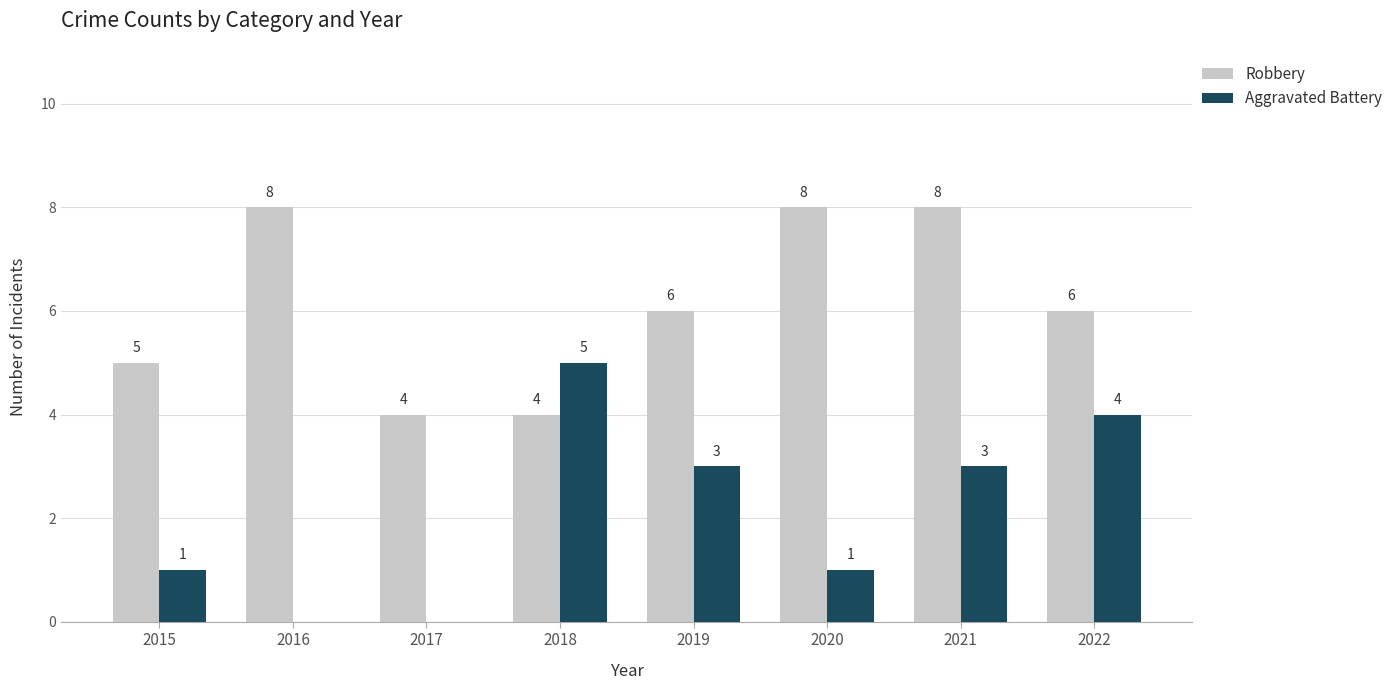

The value of Aggravated Battery at 2021 is 3. True or false?

True